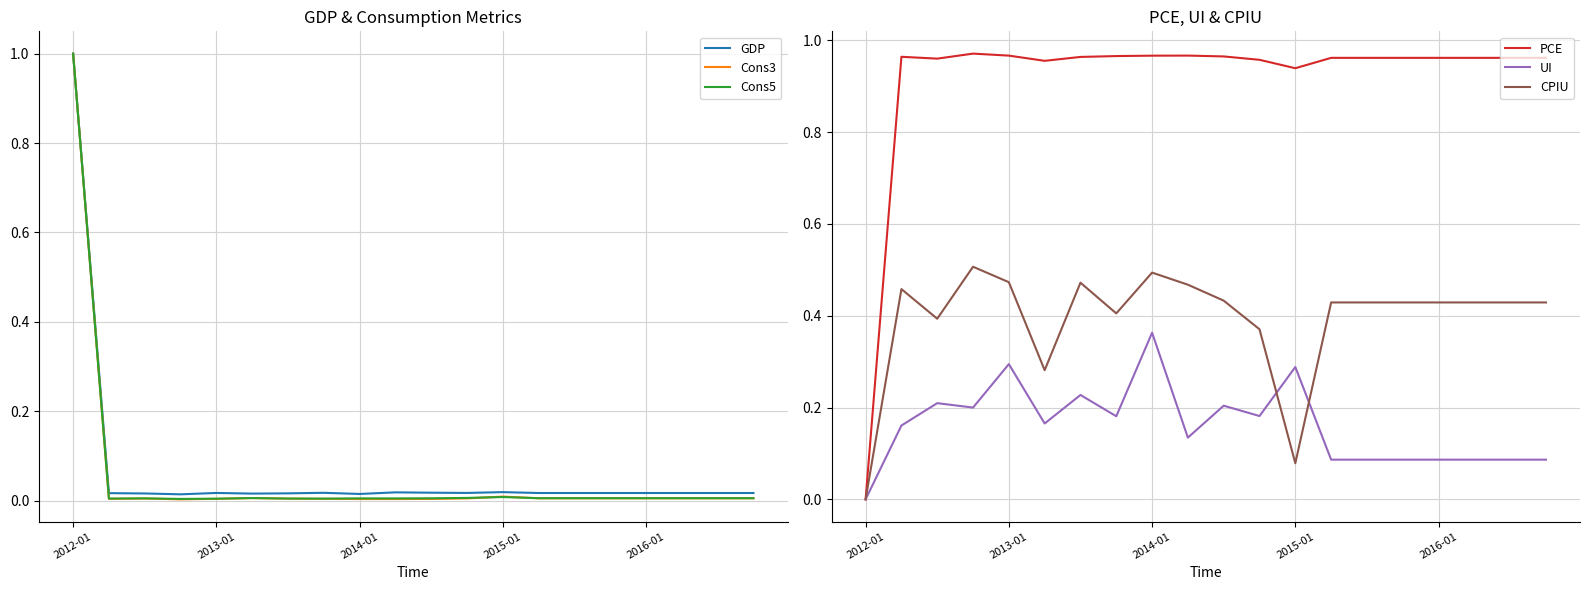

The value of CPIU at 2016-01 is 0.1. True or false?

False